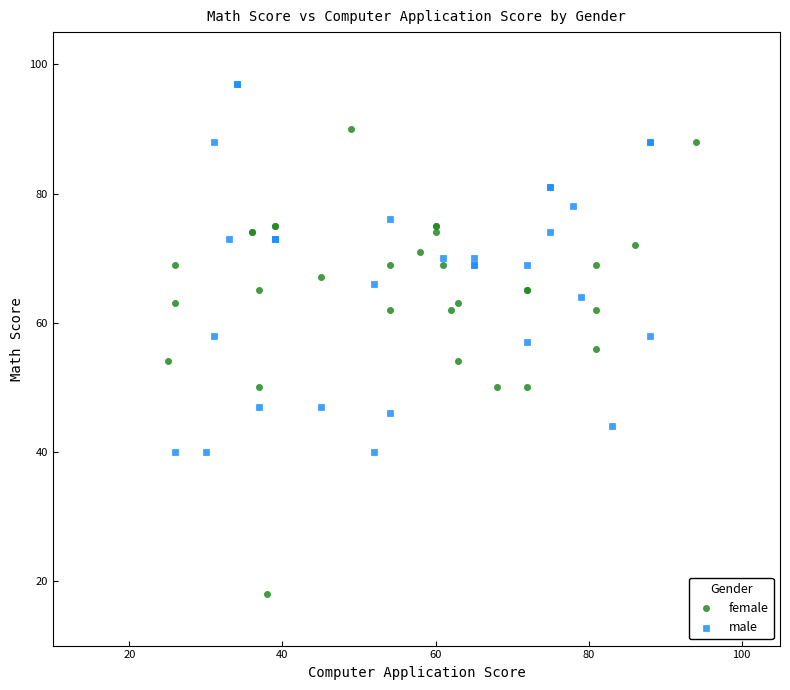

Which series contains the highest Y value?

male